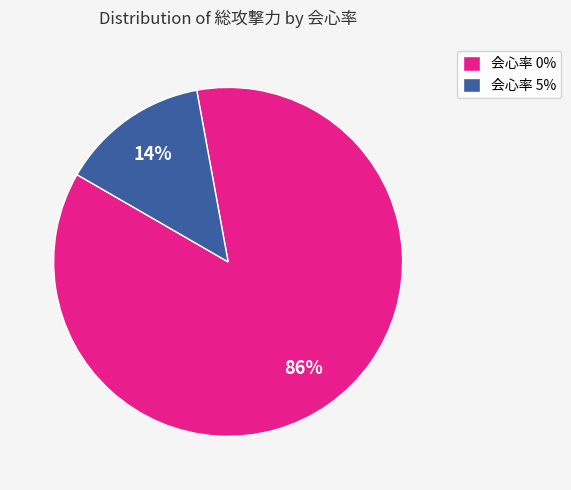

How many slices are in this pie chart?

2